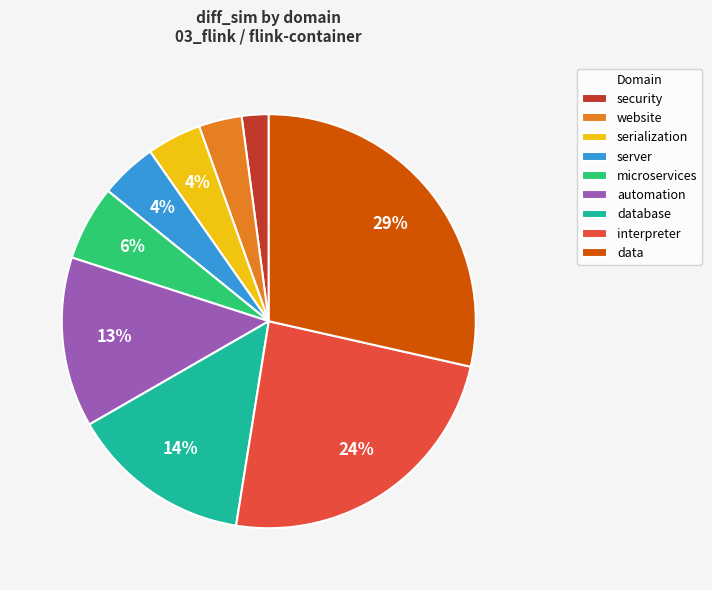

Which slice is the smallest?

security